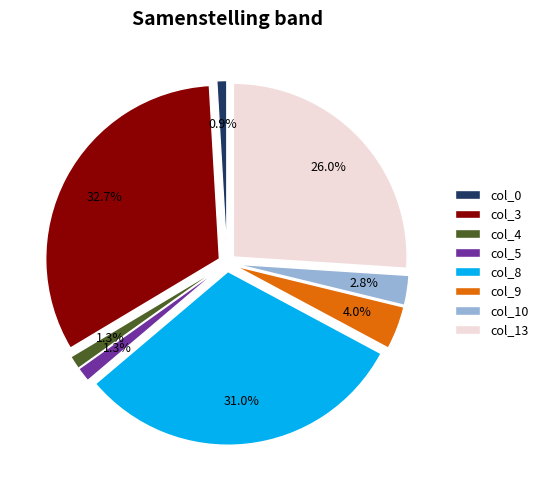

Is it true that Diesel Generator is 99% of the pie?

False